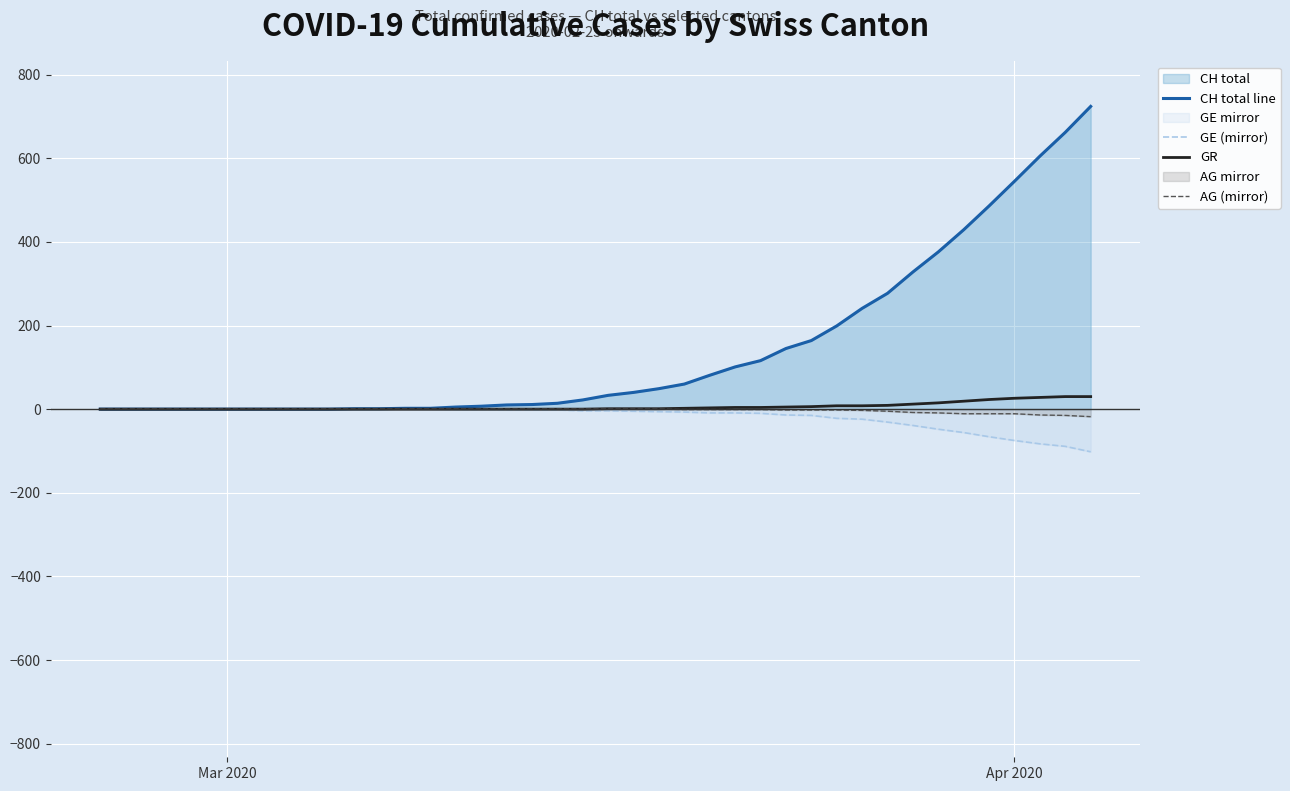

How many values in GE (mirror) are below zero?

26